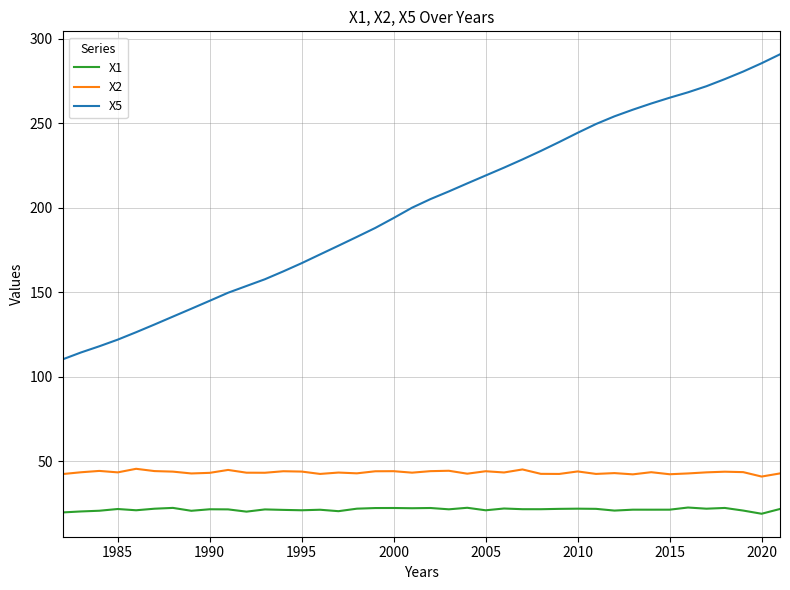

What is the lowest value of the X1 series?

19.1